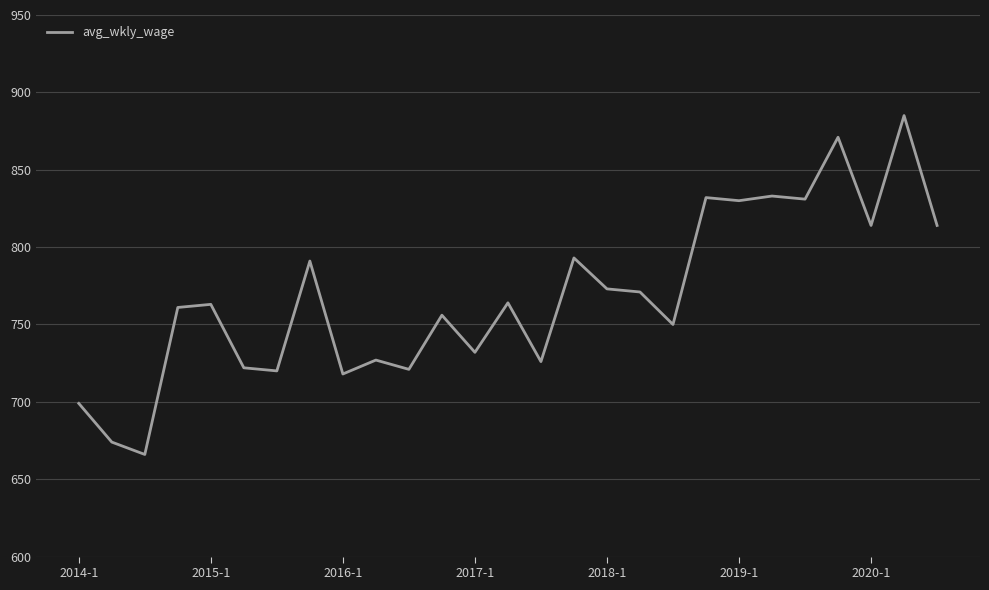

What is the minimum value shown in the chart?

666